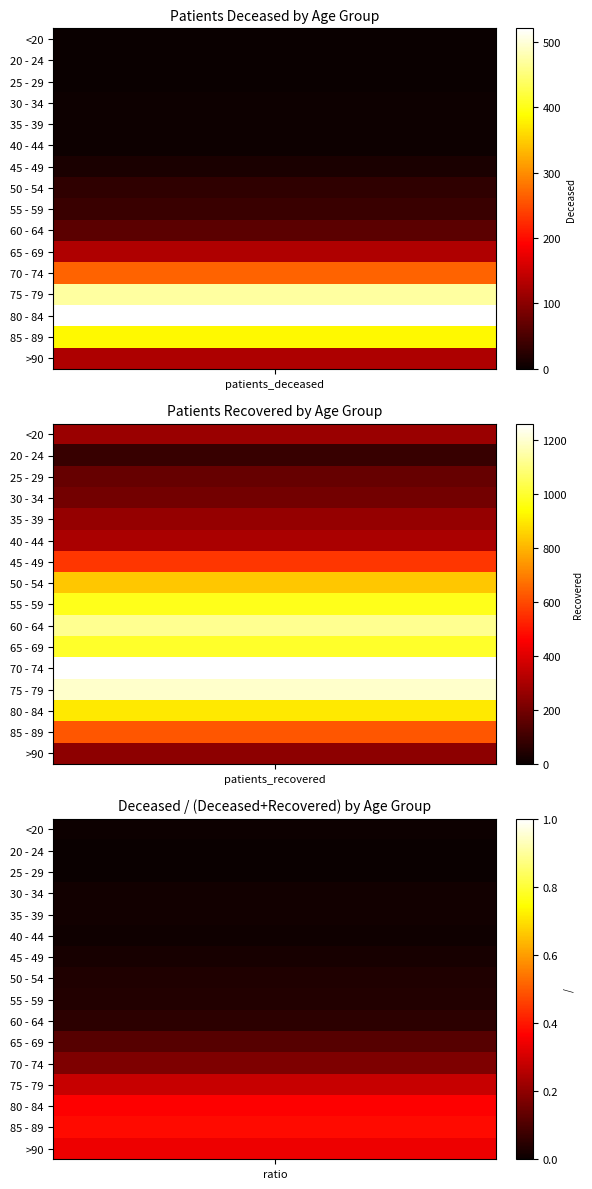

Which series has the largest total across all categories?

75 - 79